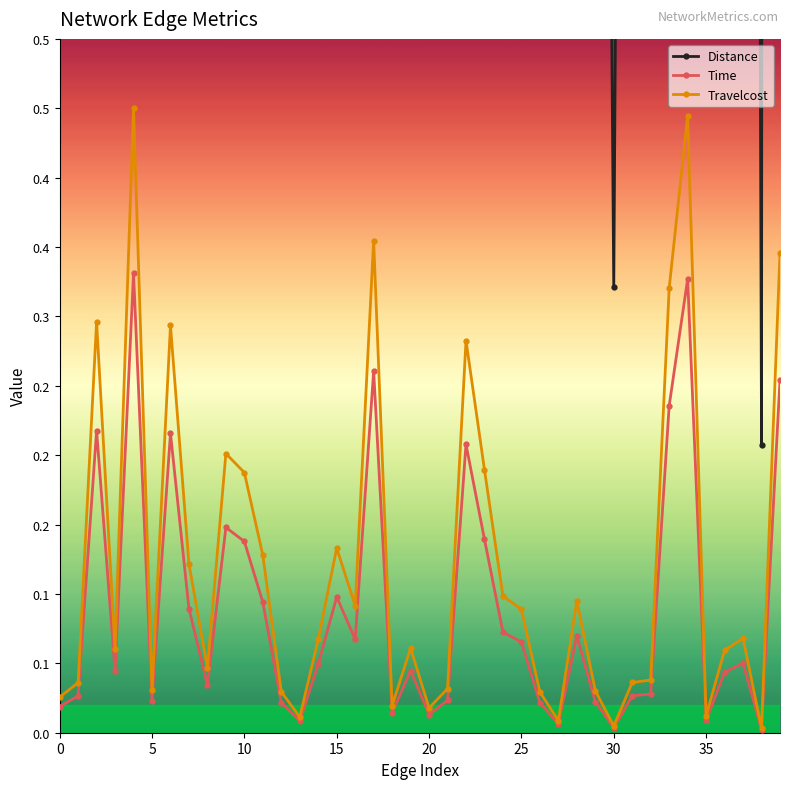

Is the value of Distance at 39 greater than the value of Travelcost at 28?

Yes